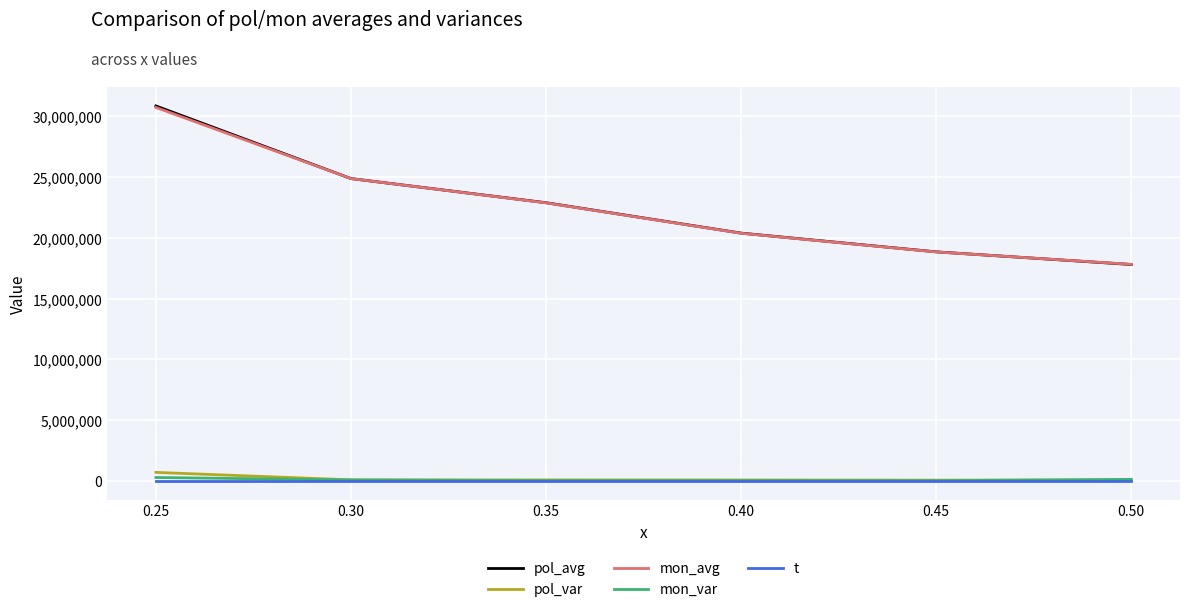

What is the maximum value shown in the chart?

30855702.4